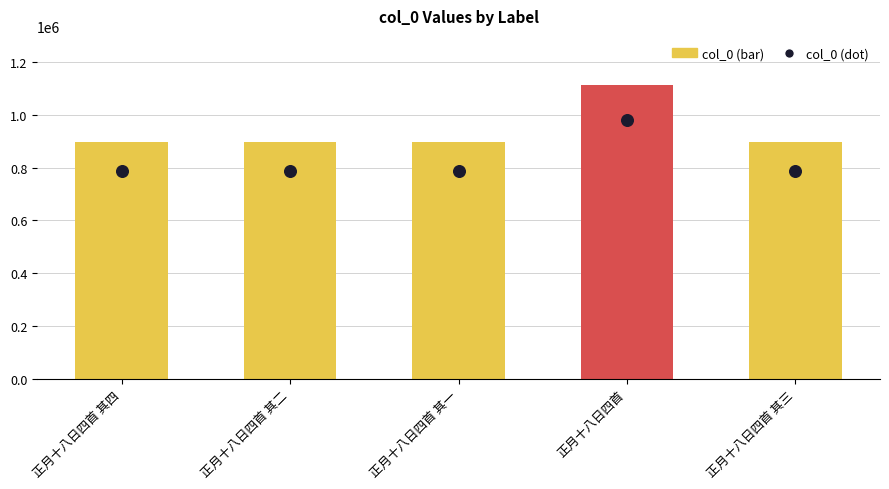

Which series has the largest total across all categories?

col_0